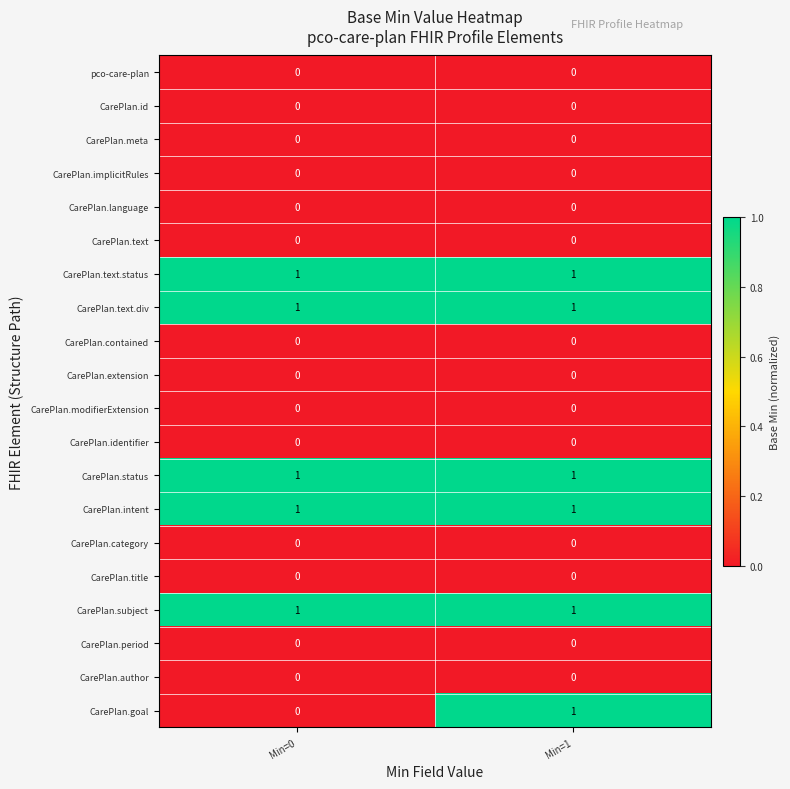

Which series changed the most between Min=0 and Min=1?

CarePlan.goal